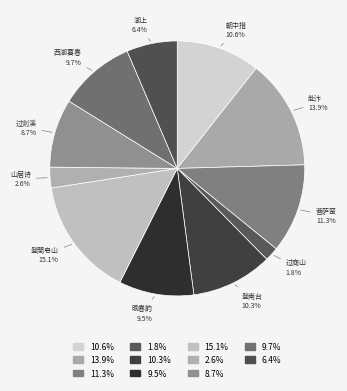

Is there a majority slice in this chart?

No